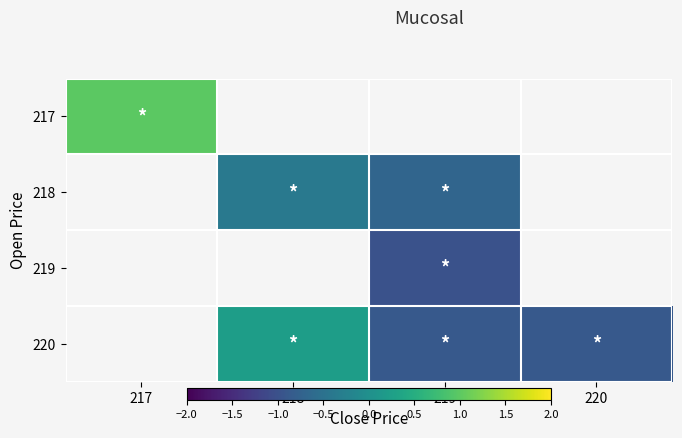

Count the number of data series in this chart.

4